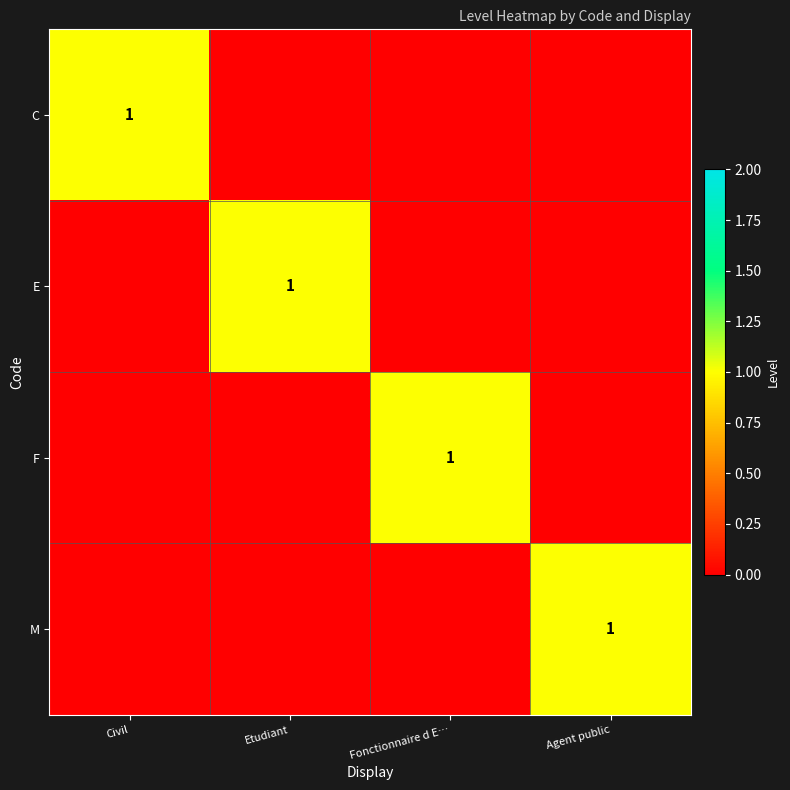

What is the difference between the highest and lowest values at Civil?

1